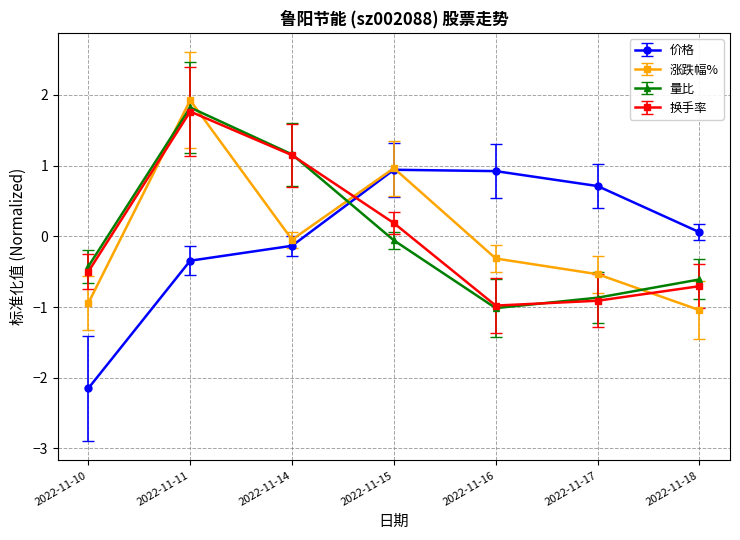

At which category is the sum across all series the highest?

2022-11-11